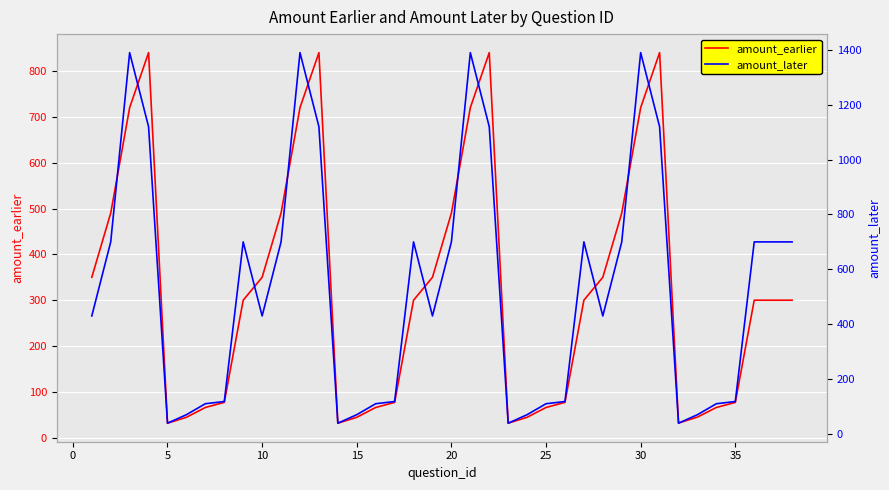

True or false: amount_earlier has more than 0 interior local peaks.

True